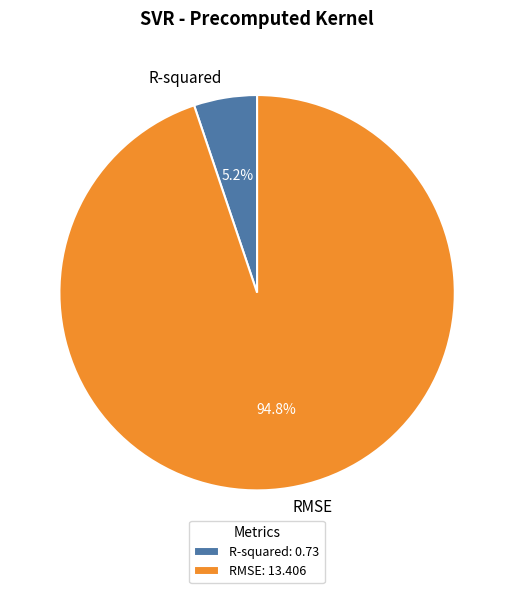

How much of the chart is everything except R-squared?

94.8%